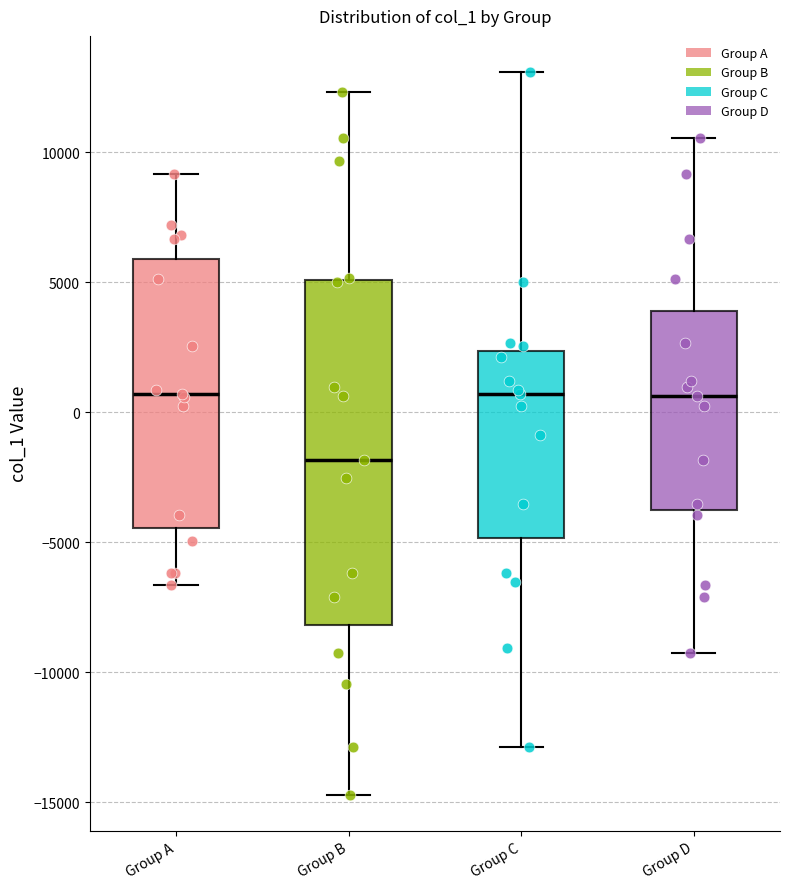

Where does the lower whisker of the box for Group C end on the y-axis? The values are not printed on the chart, so give them approximately, as read against the axis.

-13000